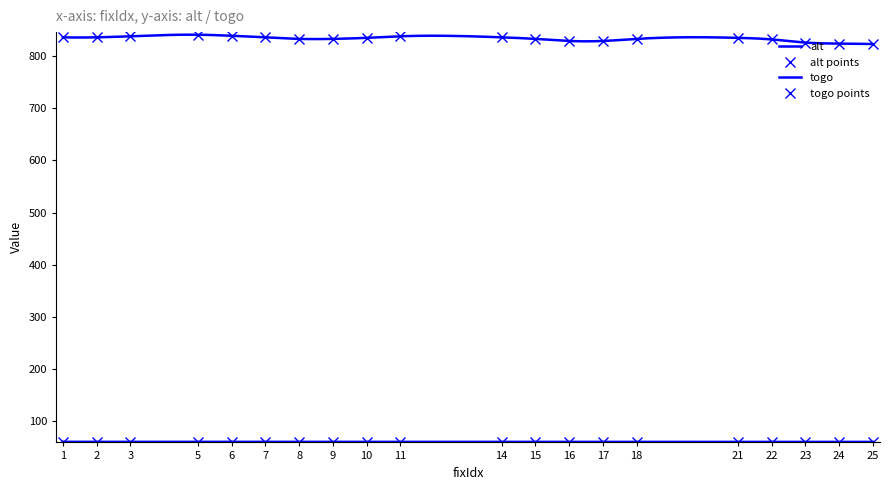

What is the difference between the maximum and minimum values in the alt series?

18.0